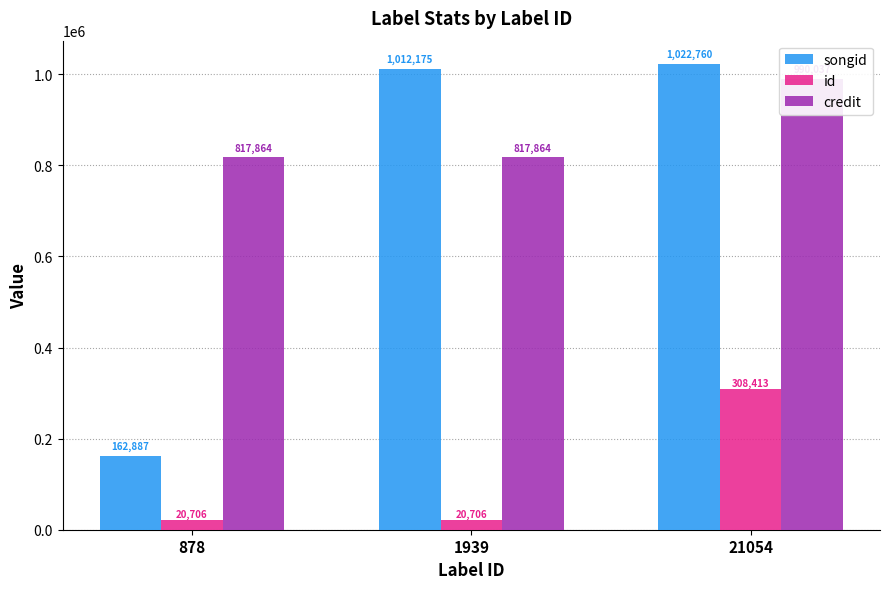

What is the greatest value displayed?

1022760